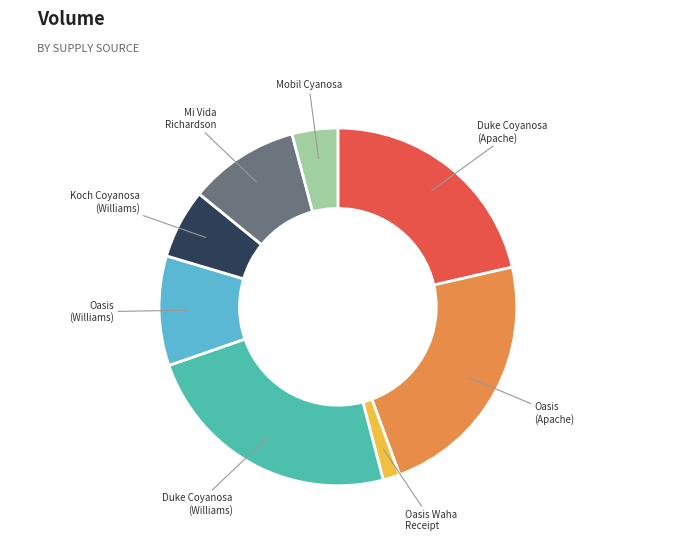

Does any single category account for the majority?

No